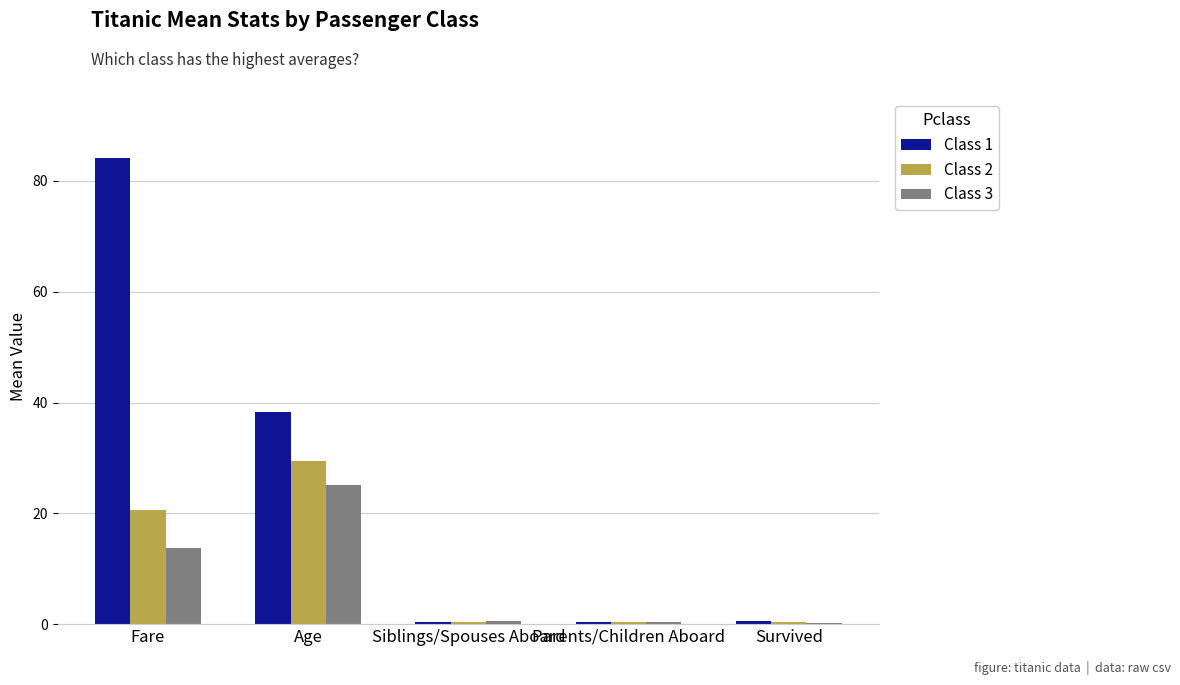

Are the bars grouped side by side (vs. stacked)?

Yes